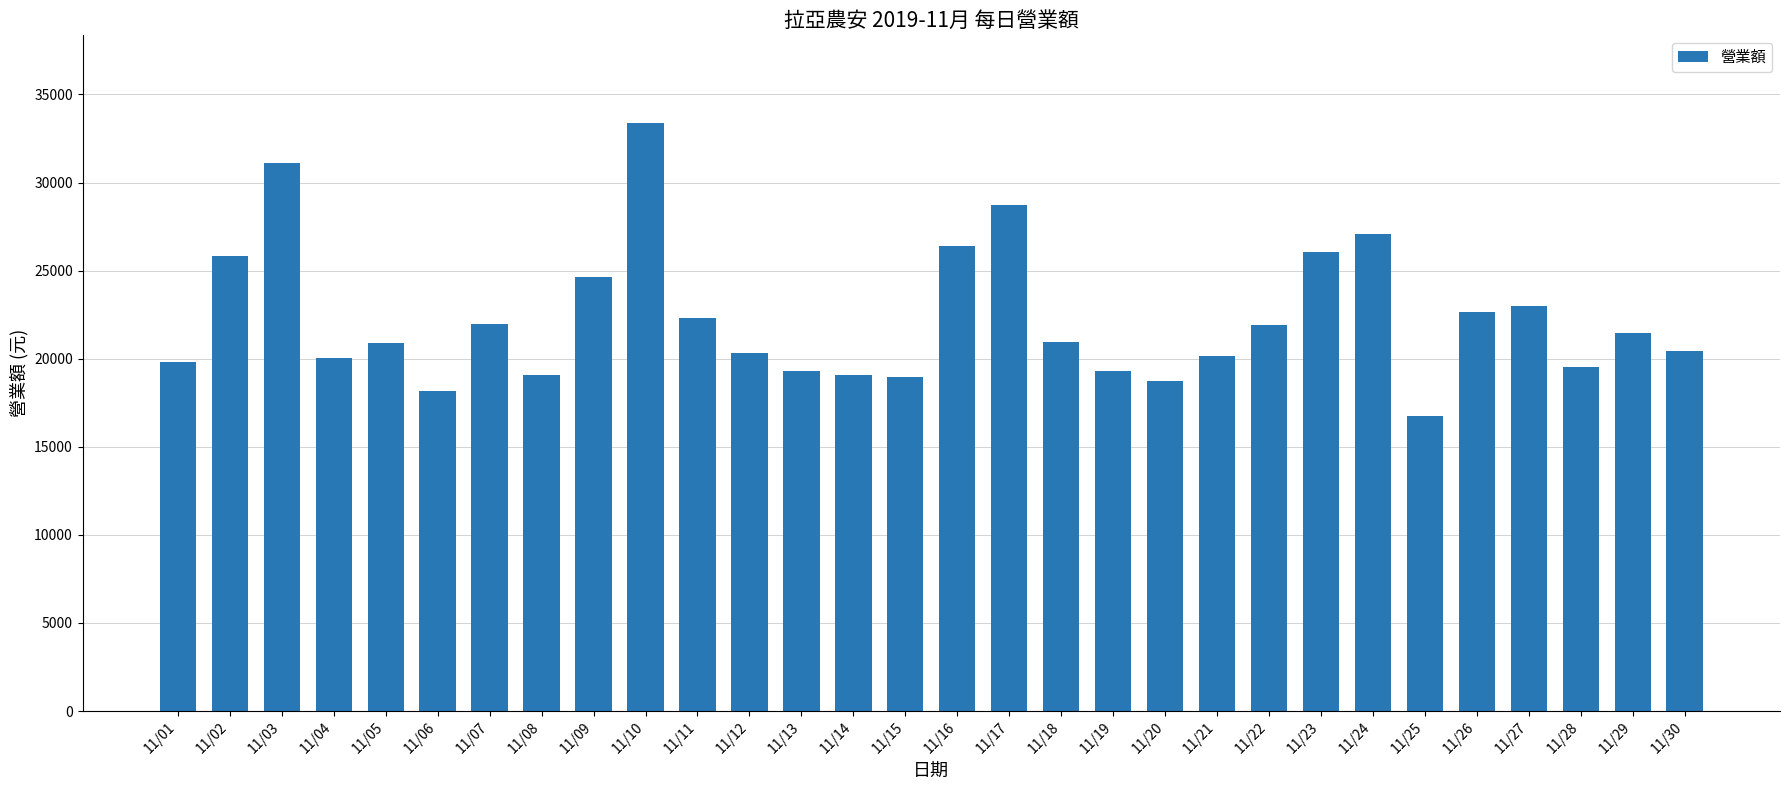

At which category does the chart reach its minimum across all series?

11/25